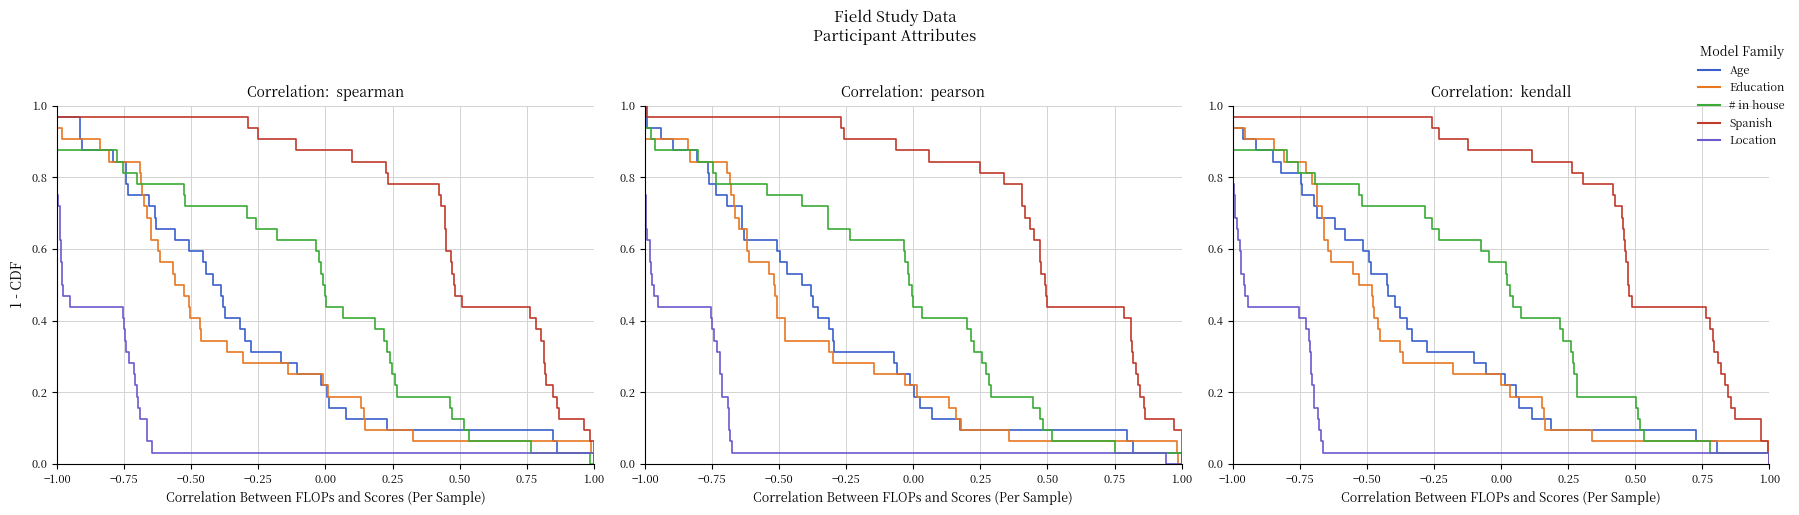

True or false: Spanish and Age cross at least once.

False